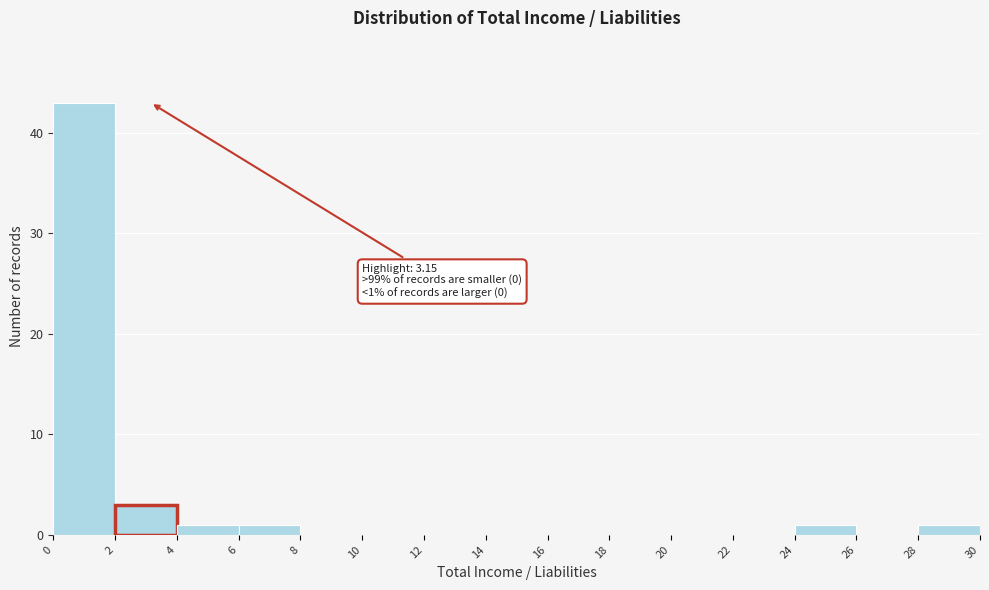

Over which range of the x-axis is the bar tallest?

0 to 2